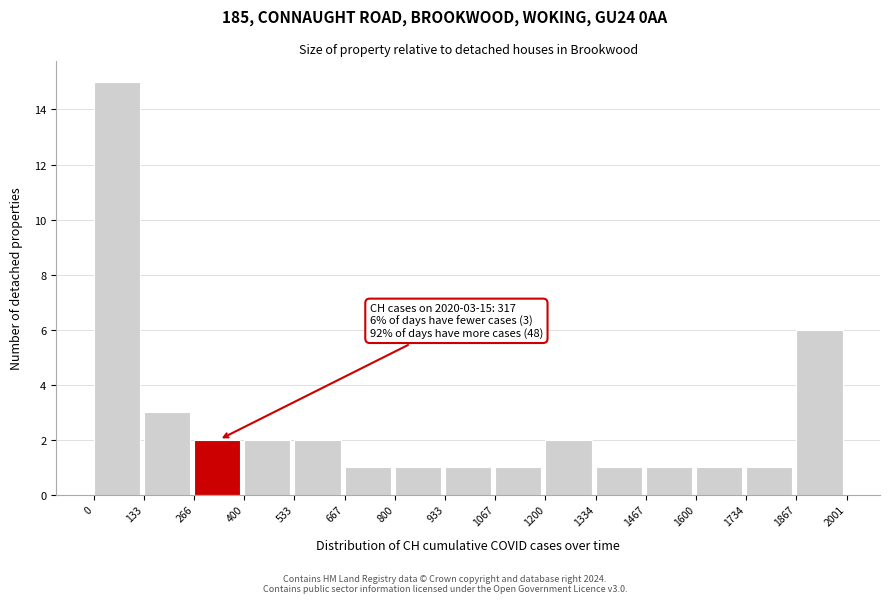

Over which range of the x-axis is the bar tallest?

0 to 133